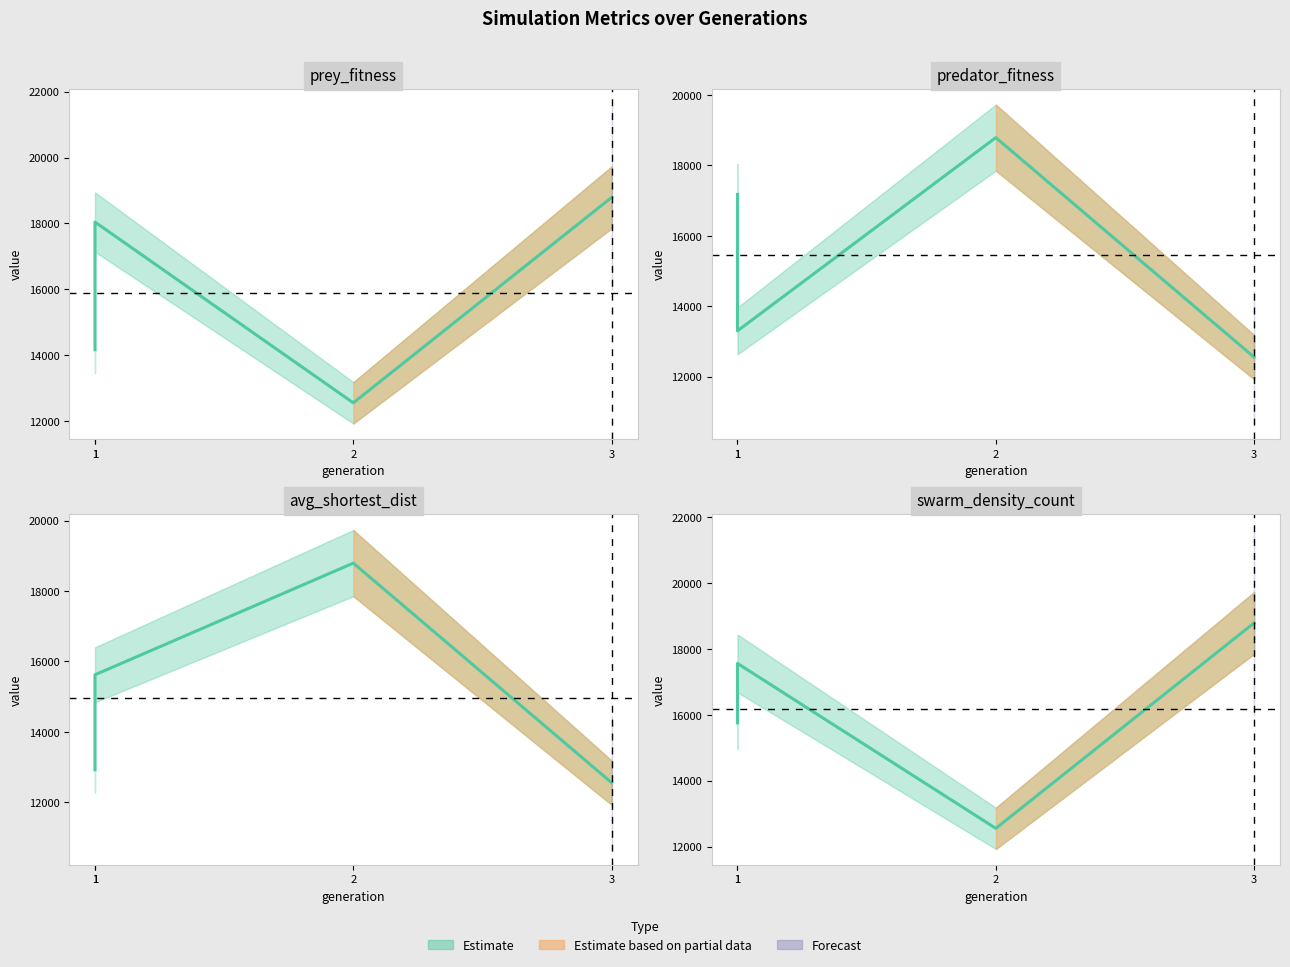

Reading left to right, what are all the values shown in this chart?

prey_fitness: 1=14166.0	1=18042.0	2=12553.0	3=18791.0
predator_fitness: 1=17178.0	1=13302.0	2=18791.0	3=12553.0
avg_shortest_dist: 1=12921.1	1=15619.0	2=18791.0	3=12553.0
swarm_density_count: 1=15754.9	1=17560.6	2=12553.0	3=18791.0